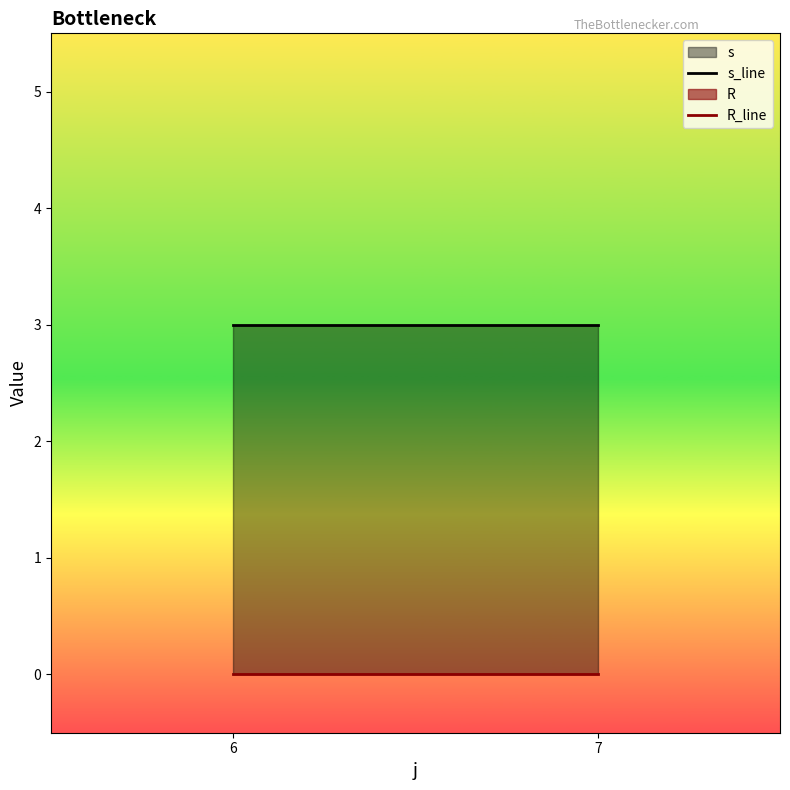

What is the sum of the s values at 6 and 7?

6